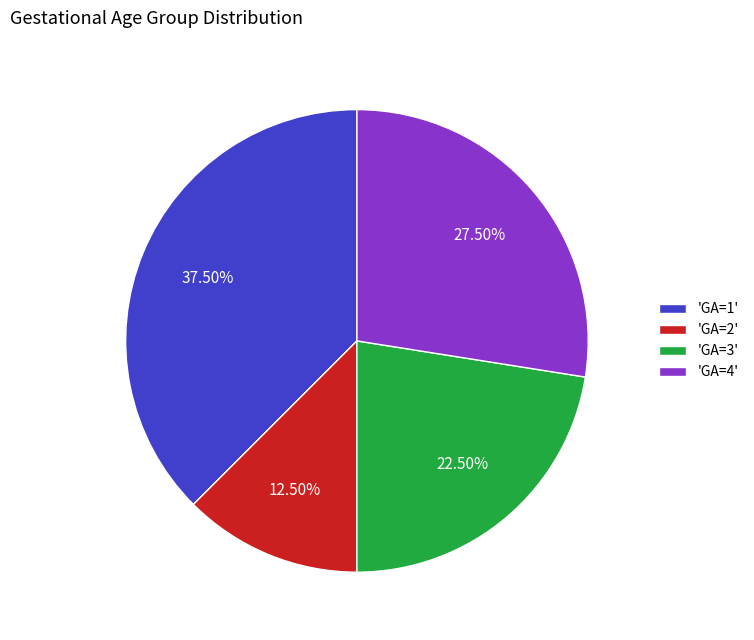

Do 'GA=3' and 'GA=2' together represent more than half of the pie?

No